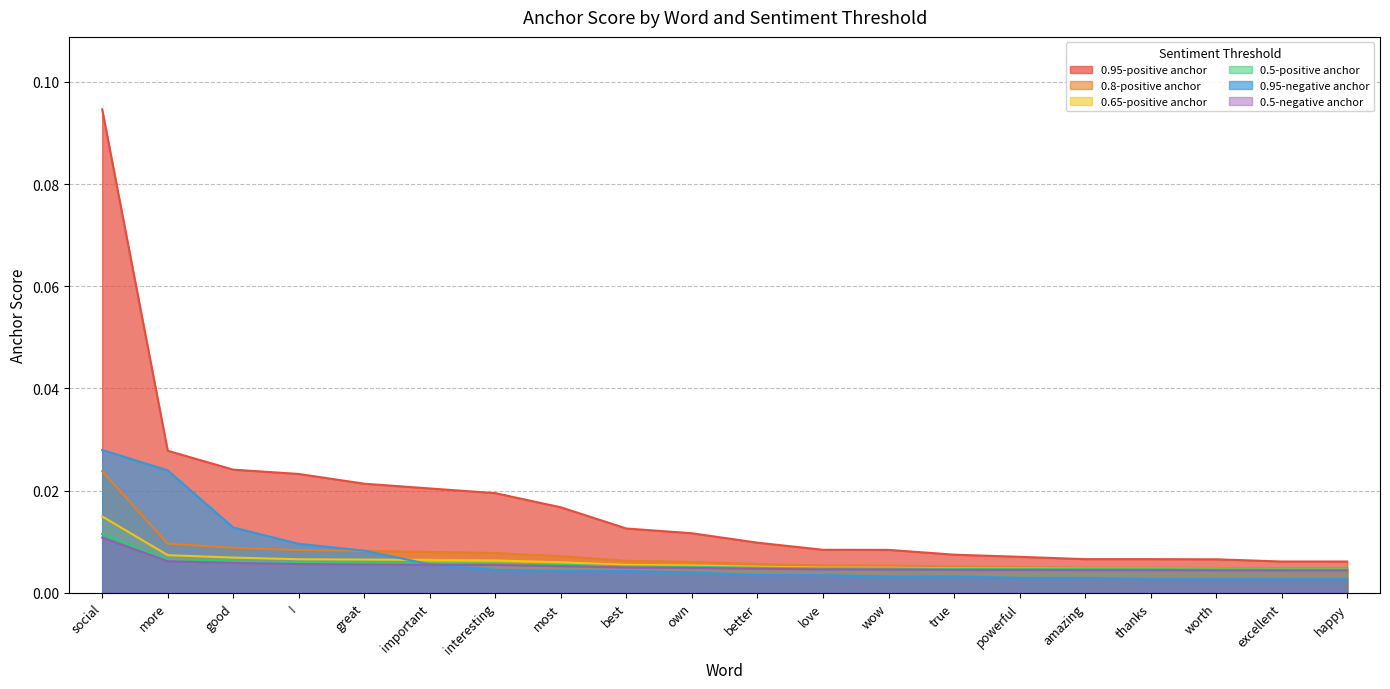

Reading left to right, what are all the values shown in this chart?

0.95-positive anchor: social=0.1	more=0.0	good=0.0	!=0.0	great=0.0	important=0.0	interesting=0.0	most=0.0	best=0.0	own=0.0	better=0.0	love=0.0	wow=0.0	true=0.0	powerful=0.0	amazing=0.0	thanks=0.0	worth=0.0	excellent=0.0	happy=0.0
0.8-positive anchor: social=0.0	more=0.0	good=0.0	!=0.0	great=0.0	important=0.0	interesting=0.0	most=0.0	best=0.0	own=0.0	better=0.0	love=0.0	wow=0.0	true=0.0	powerful=0.0	amazing=0.0	thanks=0.0	worth=0.0	excellent=0.0	happy=0.0
0.65-positive anchor: social=0.0	more=0.0	good=0.0	!=0.0	great=0.0	important=0.0	interesting=0.0	most=0.0	best=0.0	own=0.0	better=0.0	love=0.0	wow=0.0	true=0.0	powerful=0.0	amazing=0.0	thanks=0.0	worth=0.0	excellent=0.0	happy=0.0
0.5-positive anchor: social=0.0	more=0.0	good=0.0	!=0.0	great=0.0	important=0.0	interesting=0.0	most=0.0	best=0.0	own=0.0	better=0.0	love=0.0	wow=0.0	true=0.0	powerful=0.0	amazing=0.0	thanks=0.0	worth=0.0	excellent=0.0	happy=0.0
0.95-negative anchor: social=0.0	more=0.0	good=0.0	!=0.0	great=0.0	important=0.0	interesting=0.0	most=0.0	best=0.0	own=0.0	better=0.0	love=0.0	wow=0.0	true=0.0	powerful=0.0	amazing=0.0	thanks=0.0	worth=0.0	excellent=0.0	happy=0.0
0.5-negative anchor: social=0.0	more=0.0	good=0.0	!=0.0	great=0.0	important=0.0	interesting=0.0	most=0.0	best=0.0	own=0.0	better=0.0	love=0.0	wow=0.0	true=0.0	powerful=0.0	amazing=0.0	thanks=0.0	worth=0.0	excellent=0.0	happy=0.0